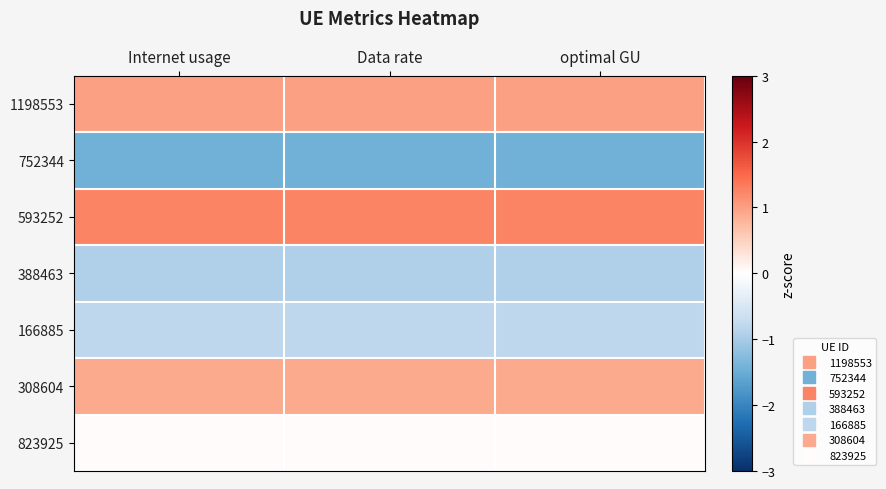

Rank the series at Internet usage from lowest to highest value.

752344, 388463, 166885, 823925, 308604, 1198553, 593252